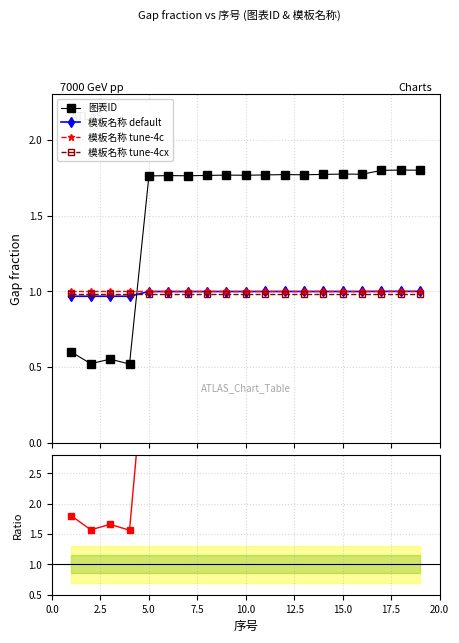

After their last crossing, which series has the higher values: 模板名称 tune-4c or 图表ID?

图表ID